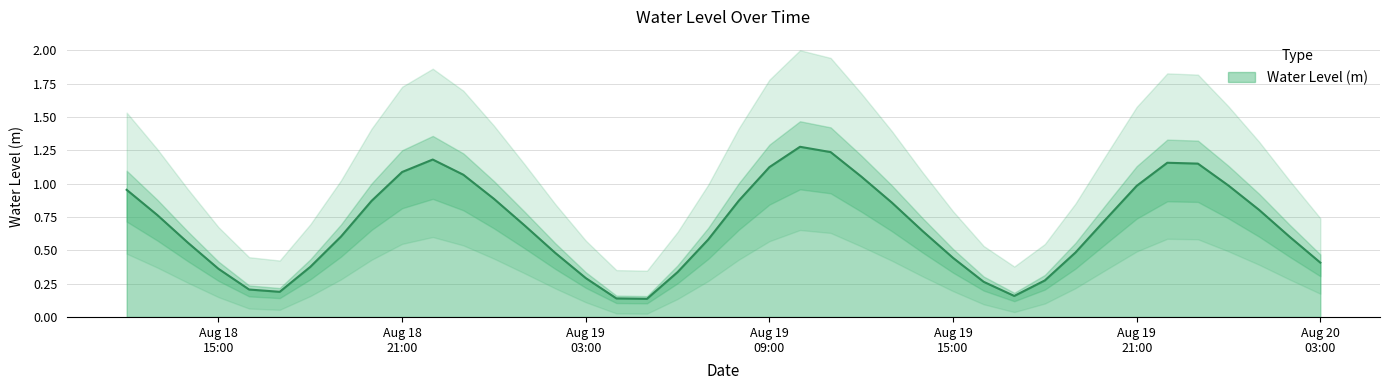

Rank the categories by value from lowest to highest.

2023-08-19 05:00:00, 2023-08-19 04:00:00, 2023-08-19 17:00:00, 2023-08-18 17:00:00, 2023-08-18 16:00:00, 2023-08-19 16:00:00, 2023-08-19 18:00:00, 2023-08-19 03:00:00, 2023-08-19 06:00:00, 2023-08-18 15:00:00, 2023-08-18 18:00:00, 2023-08-20 03:00:00, 2023-08-19 15:00:00, 2023-08-19 02:00:00, 2023-08-19 19:00:00, 2023-08-18 14:00:00, 2023-08-19 07:00:00, 2023-08-20 02:00:00, 2023-08-18 19:00:00, 2023-08-19 14:00:00, 2023-08-19 01:00:00, 2023-08-19 20:00:00, 2023-08-18 13:00:00, 2023-08-20 01:00:00, 2023-08-19 13:00:00, 2023-08-18 20:00:00, 2023-08-19 08:00:00, 2023-08-19 00:00:00, 2023-08-18 12:00:00, 2023-08-19 21:00:00, 2023-08-20 00:00:00, 2023-08-19 12:00:00, 2023-08-18 23:00:00, 2023-08-18 21:00:00, 2023-08-19 09:00:00, 2023-08-19 23:00:00, 2023-08-19 22:00:00, 2023-08-18 22:00:00, 2023-08-19 11:00:00, 2023-08-19 10:00:00